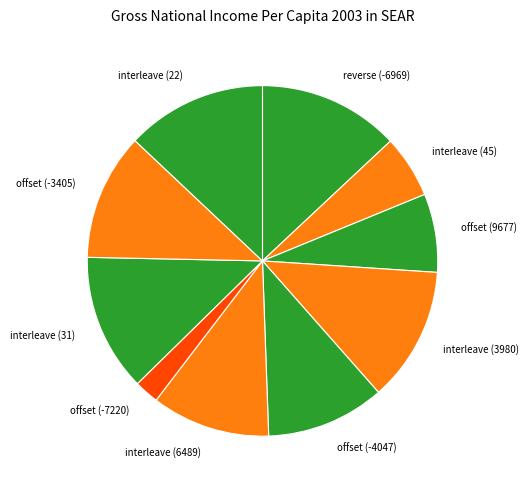

Between reverse (-6969) and interleave (45), which is larger?

reverse (-6969)